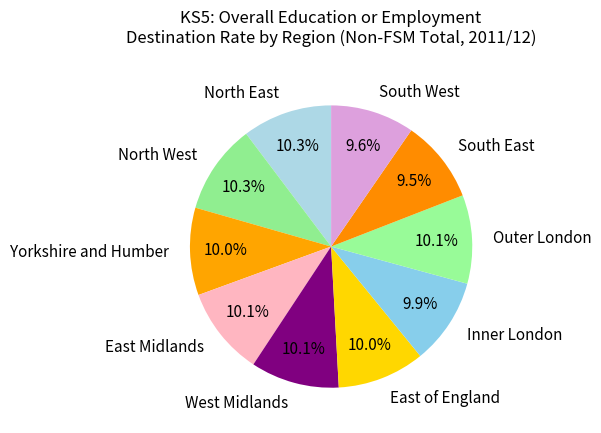

What percentage do Outer London and South East together represent?

19.6%